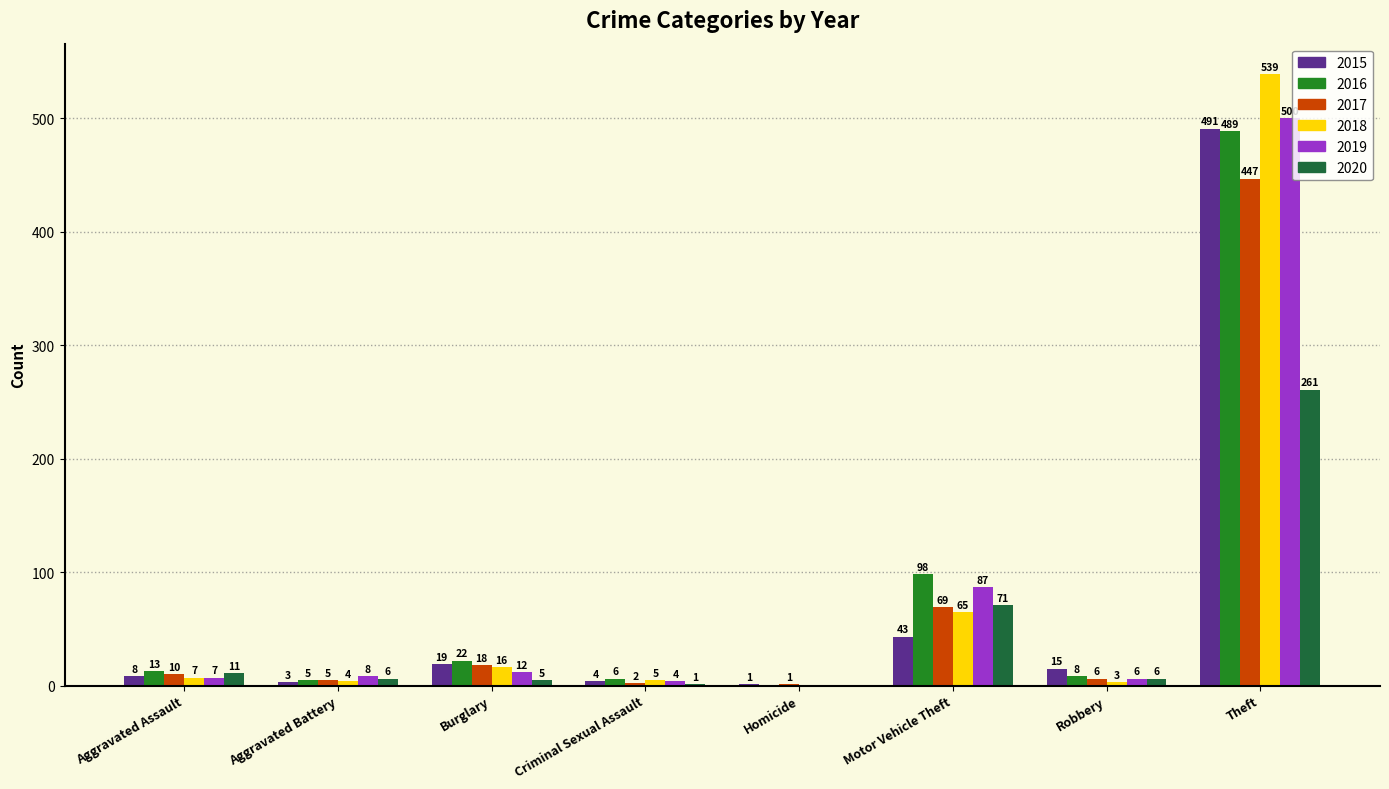

Which series has the largest total across all categories?

2016